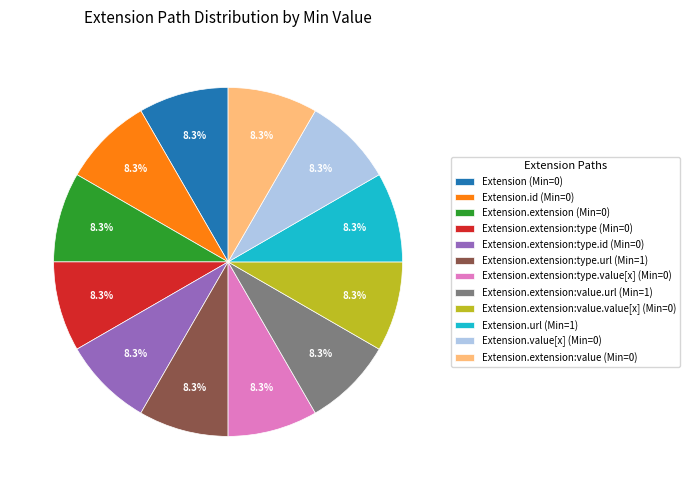

Do Extension.value[x] (Min=0) and Extension.extension:value.value[x] (Min=0) together represent more than half of the pie?

No